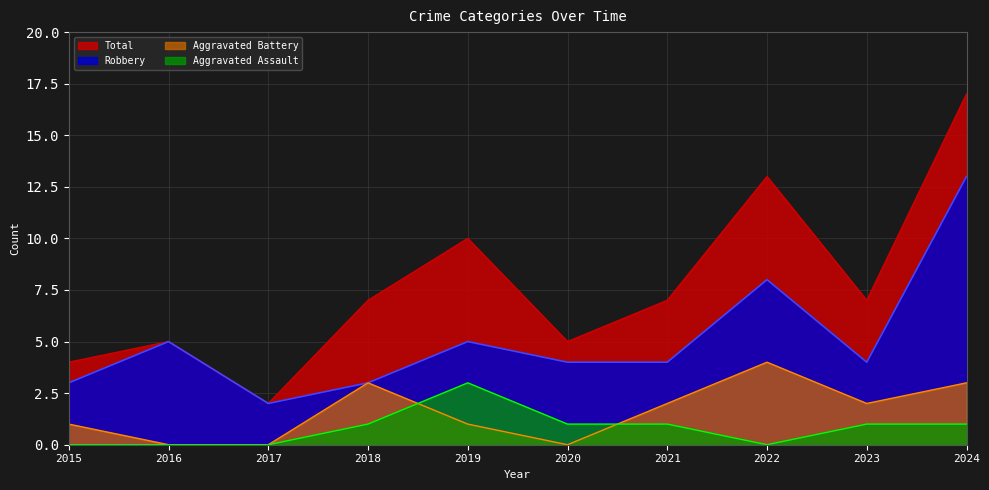

At which label does Robbery reach its minimum?

2017